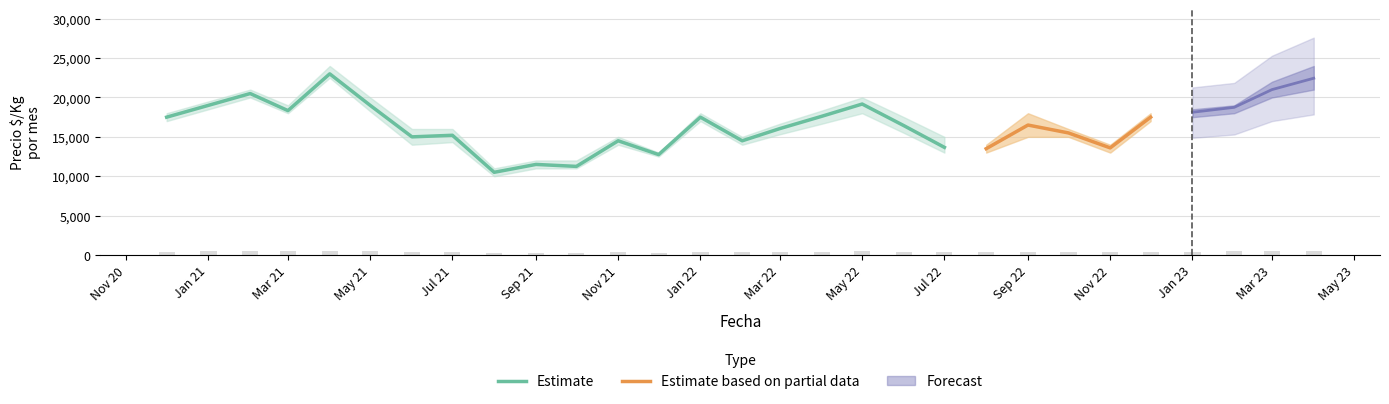

What is the lowest value of the Estimate series?

10500.0